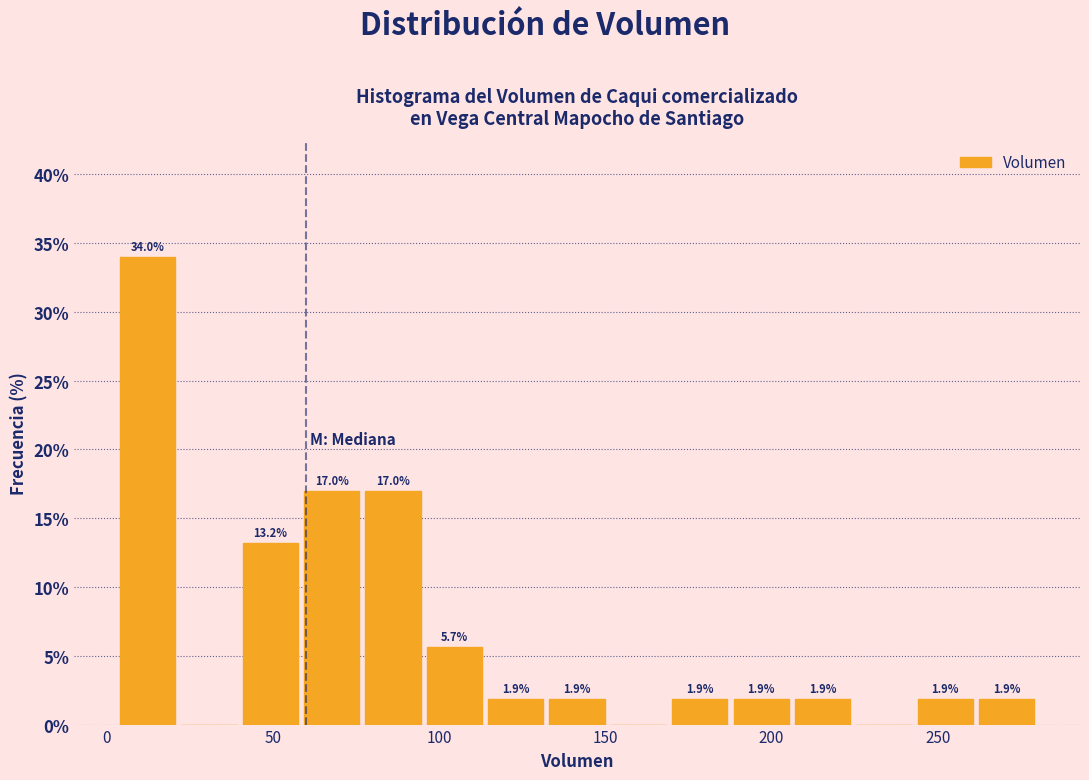

Read against the x-axis, roughly where is the centre of the tallest bar?

10